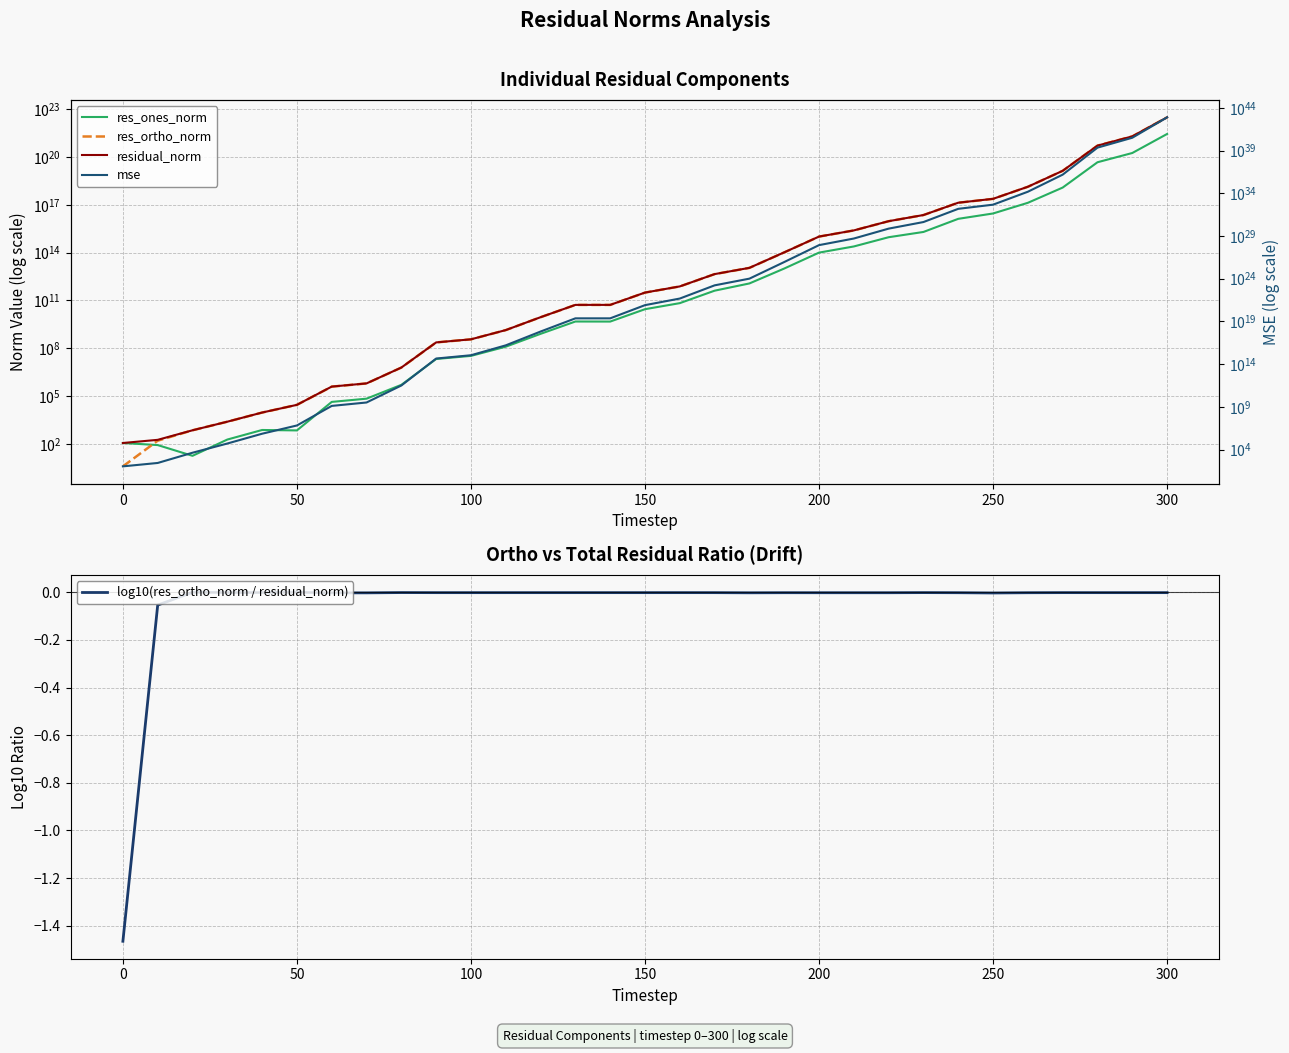

The log10(res_ortho_norm / residual_norm) series shows -0.0 at 200. True or false?

True